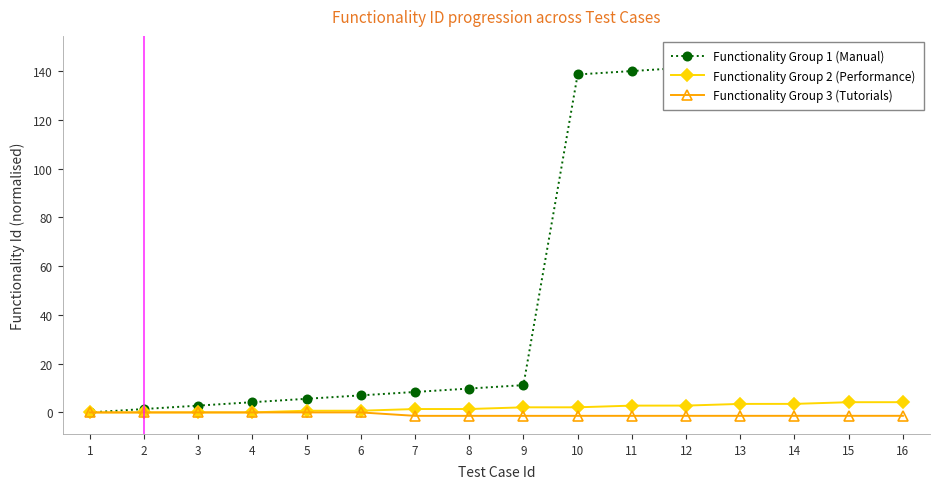

Which series has the largest range (max minus min)?

Functionality Group 1 (Manual)